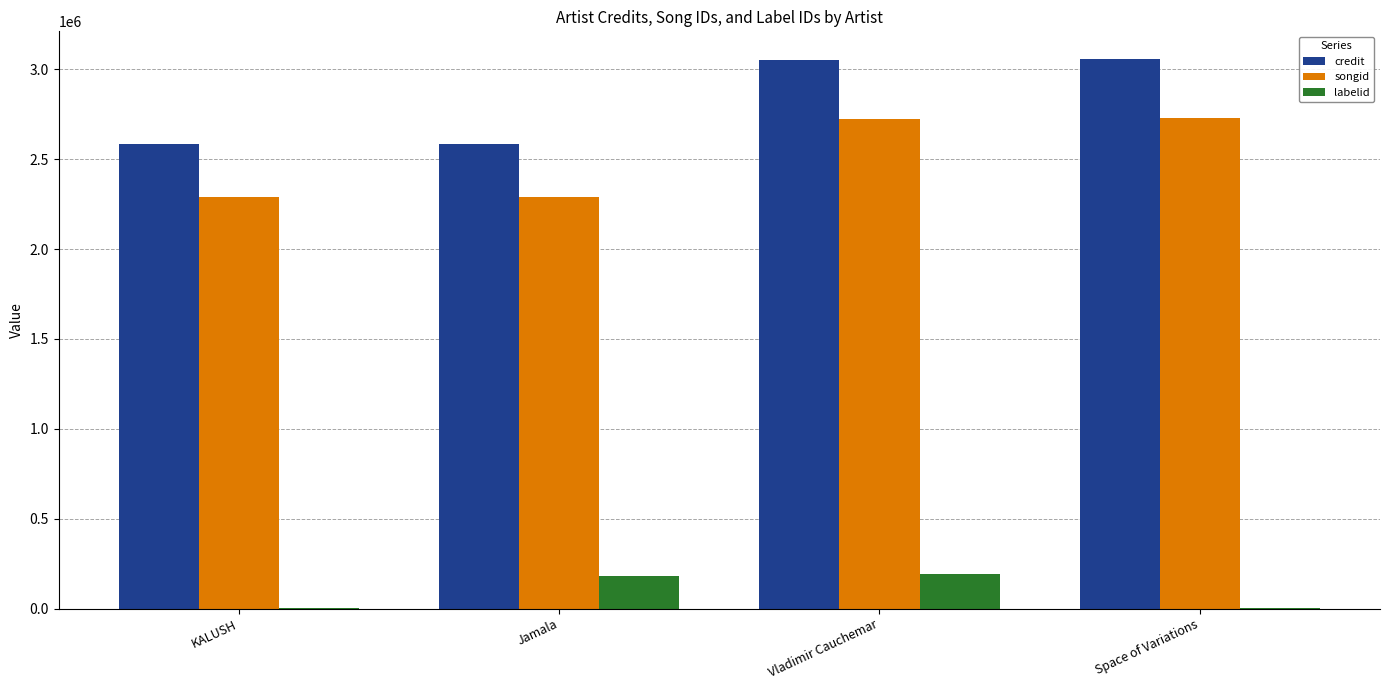

True or false: labelid has a value of 182606 at Jamala.

True